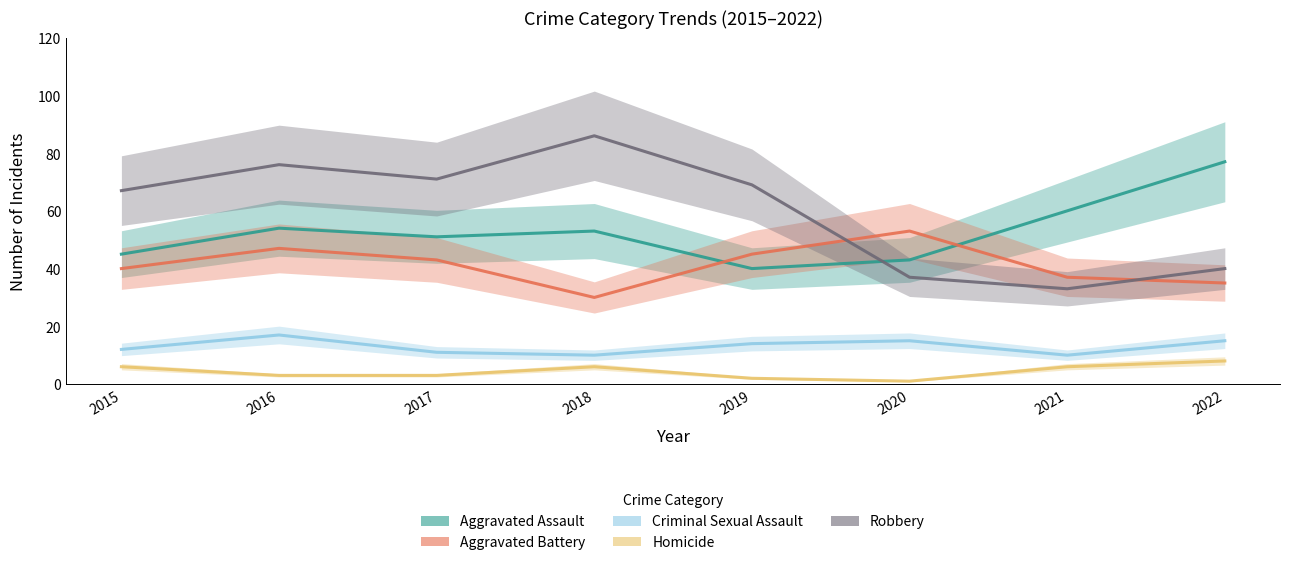

Is it true that Homicide equals 2 at 2021?

False